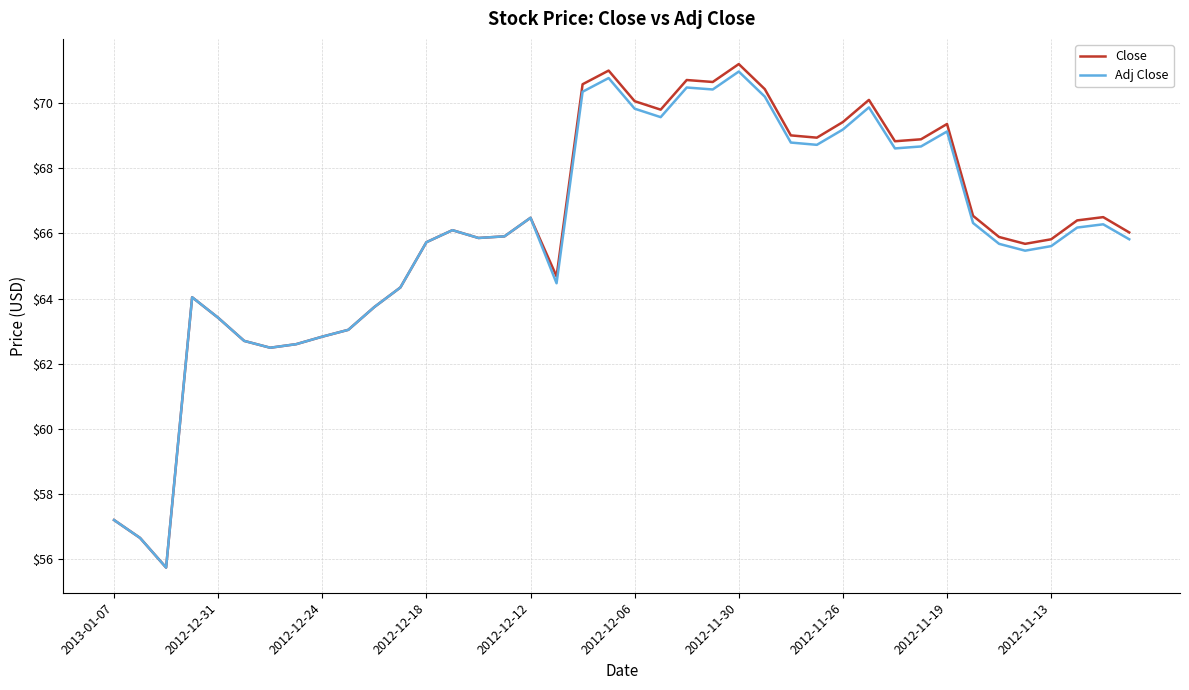

What is the greatest value displayed?

71.2